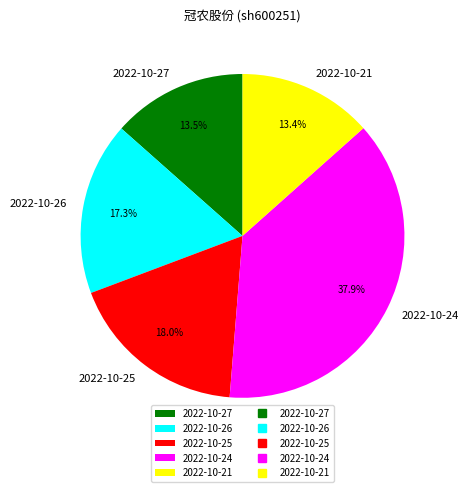

What portion of the pie excludes 2022-10-25?

82.0%